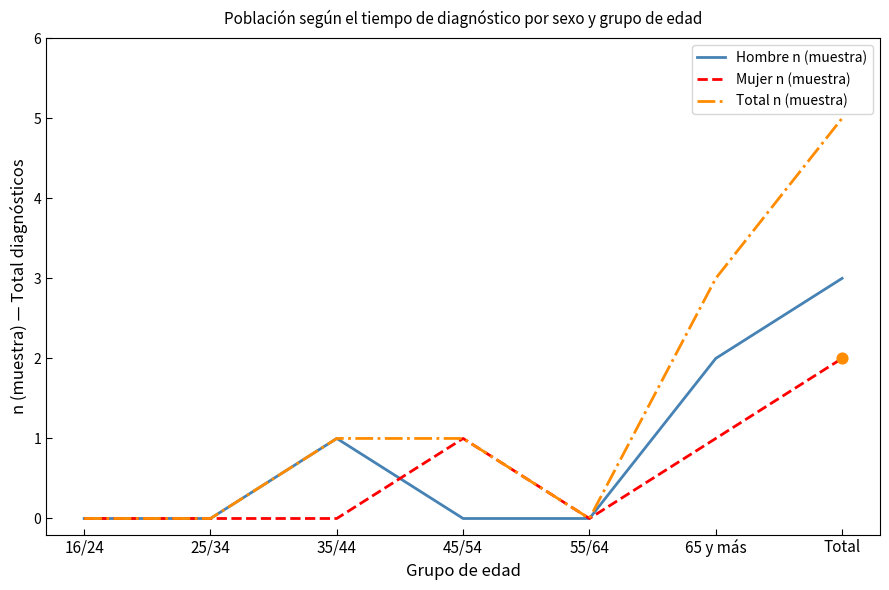

Which series has the largest range (max minus min)?

Total n (muestra)